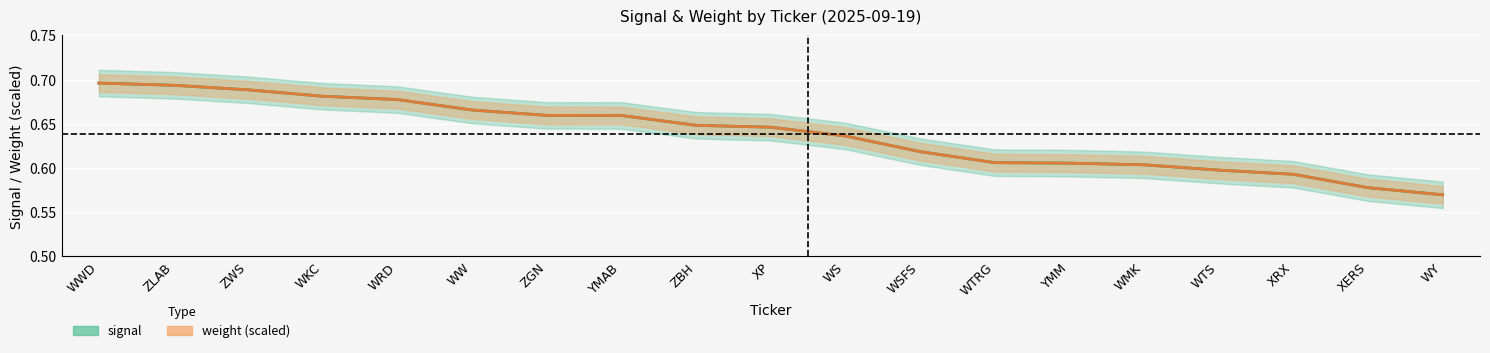

Reading right to left, list all the values displayed in this chart.

signal: WY=0.6	XERS=0.6	XRX=0.6	WTS=0.6	WMK=0.6	YMM=0.6	WTRG=0.6	WSFS=0.6	WS=0.6	XP=0.6	ZBH=0.6	YMAB=0.7	ZGN=0.7	WW=0.7	WRD=0.7	WKC=0.7	ZWS=0.7	ZLAB=0.7	WWD=0.7
weight (scaled): WY=0.6	XERS=0.6	XRX=0.6	WTS=0.6	WMK=0.6	YMM=0.6	WTRG=0.6	WSFS=0.6	WS=0.6	XP=0.6	ZBH=0.6	YMAB=0.7	ZGN=0.7	WW=0.7	WRD=0.7	WKC=0.7	ZWS=0.7	ZLAB=0.7	WWD=0.7